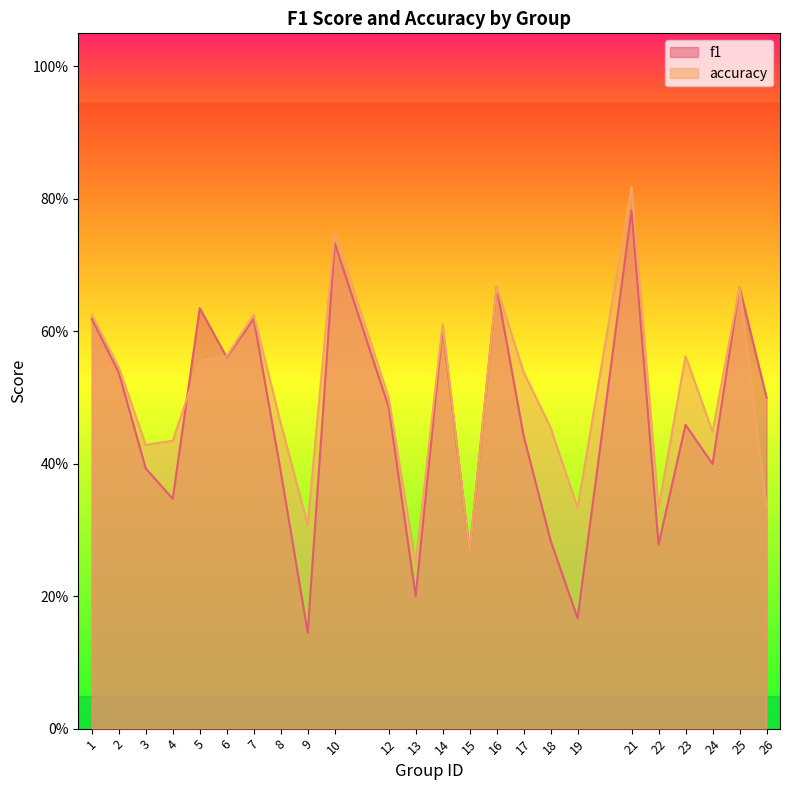

Reading left to right, extract all data points from this chart.

f1: 1=0.6	2=0.5	3=0.4	4=0.3	5=0.6	6=0.6	7=0.6	8=0.4	9=0.1	10=0.7	12=0.5	13=0.2	14=0.6	15=0.3	16=0.7	17=0.4	18=0.3	19=0.2	21=0.8	22=0.3	23=0.5	24=0.4	25=0.7	26=0.5
accuracy: 1=0.6	2=0.5	3=0.4	4=0.4	5=0.6	6=0.6	7=0.6	8=0.5	9=0.3	10=0.8	12=0.5	13=0.2	14=0.6	15=0.3	16=0.7	17=0.5	18=0.5	19=0.3	21=0.8	22=0.3	23=0.6	24=0.4	25=0.7	26=0.3